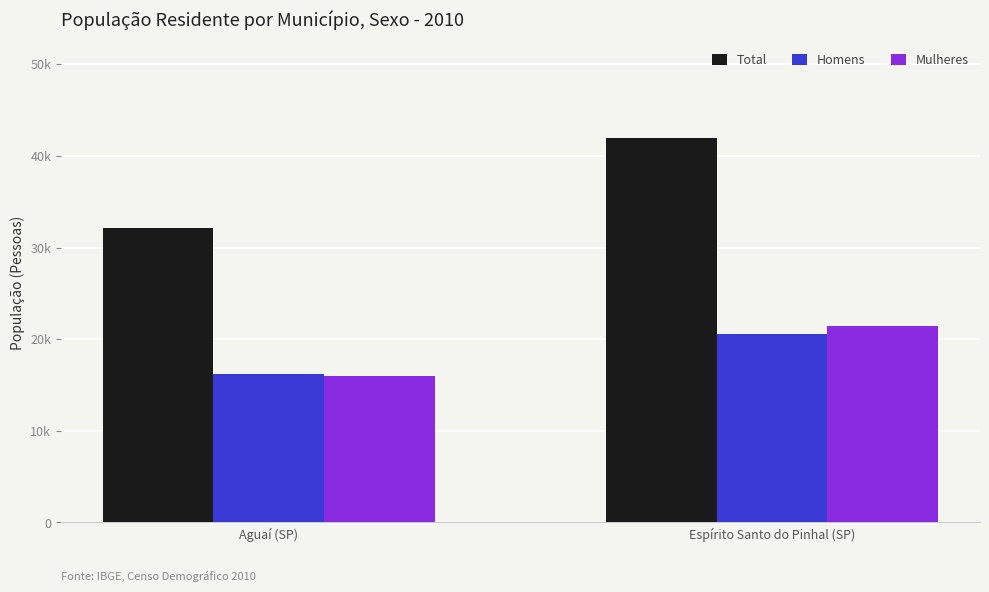

Which series has the largest range (max minus min)?

Total